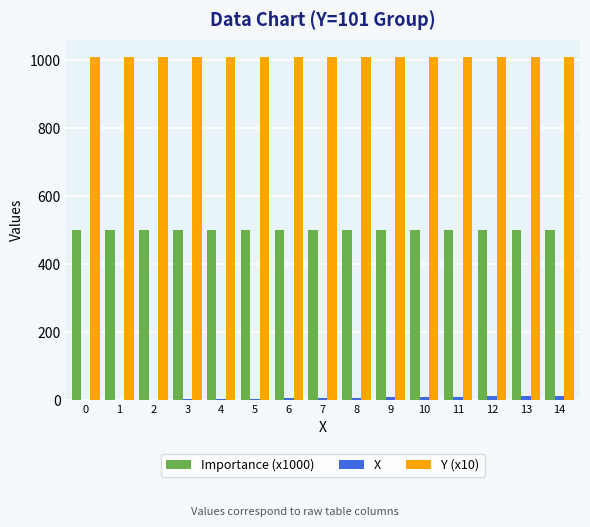

Which series has the largest total across all categories?

Y (x10)